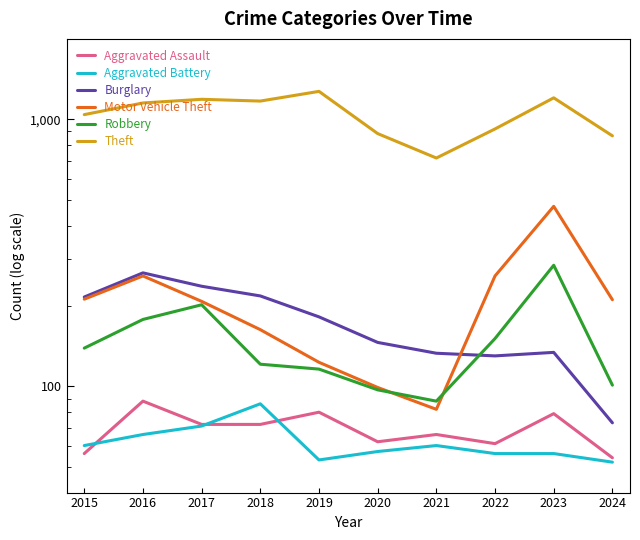

Is the value of Aggravated Battery at 2017 greater than the value of Theft at 2021?

No